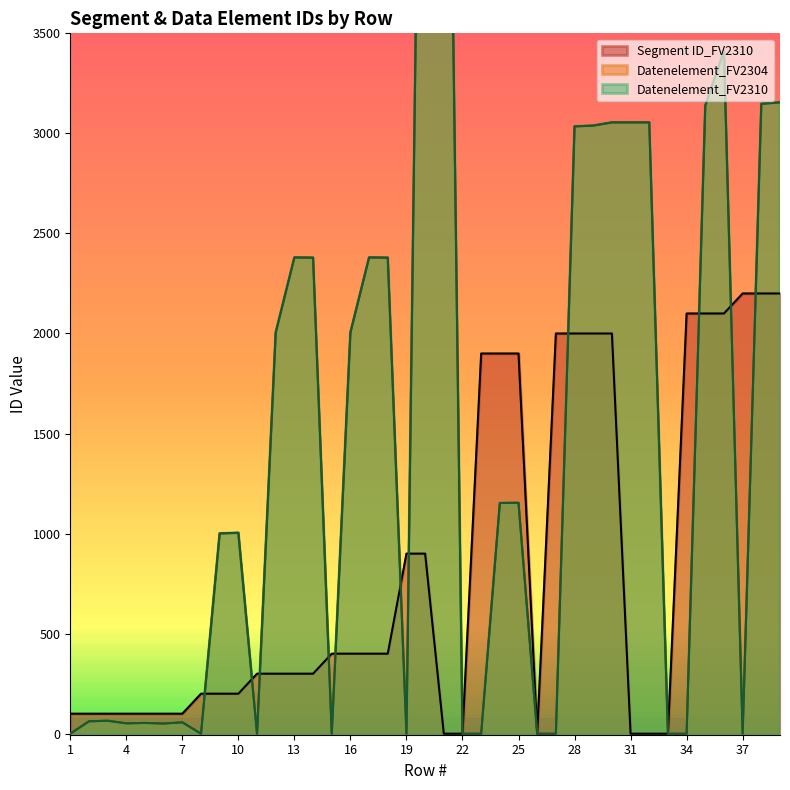

What is the sum of all Datenelement_FV2304 values?

60436